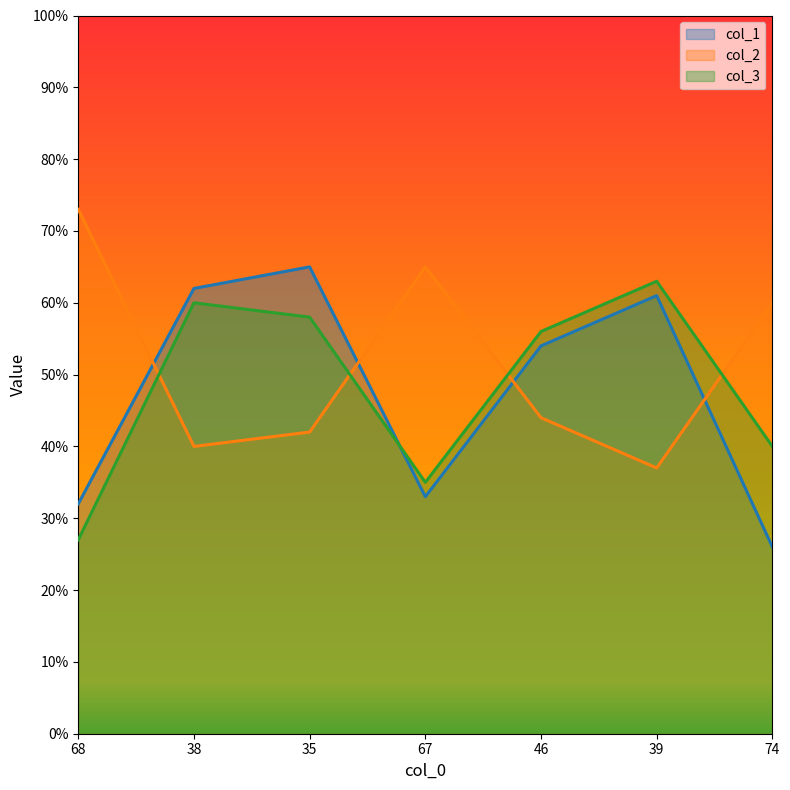

The col_2 series shows 97 at 67. True or false?

False